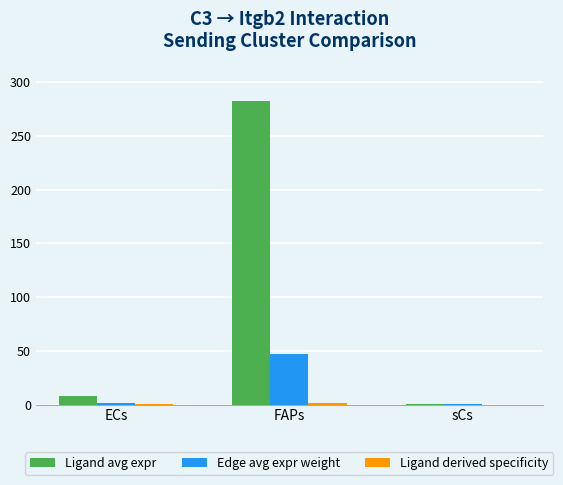

Between FAPs and sCs, which series saw the biggest shift?

Ligand avg expr